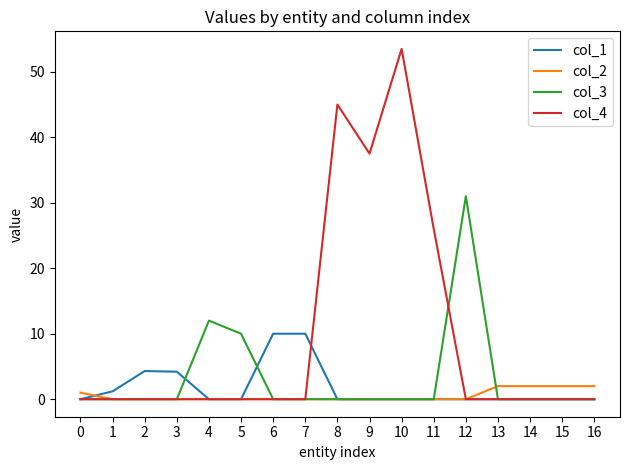

Which series has the widest spread of values?

col_4